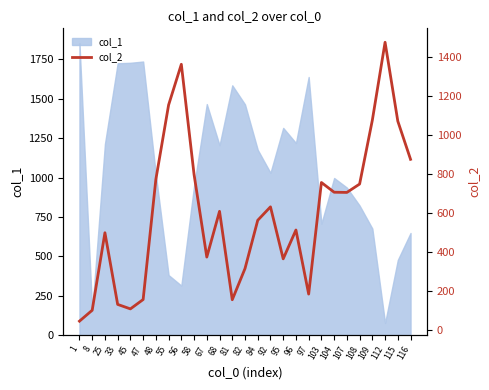

The col_1 series shows 1205 at 68. True or false?

True